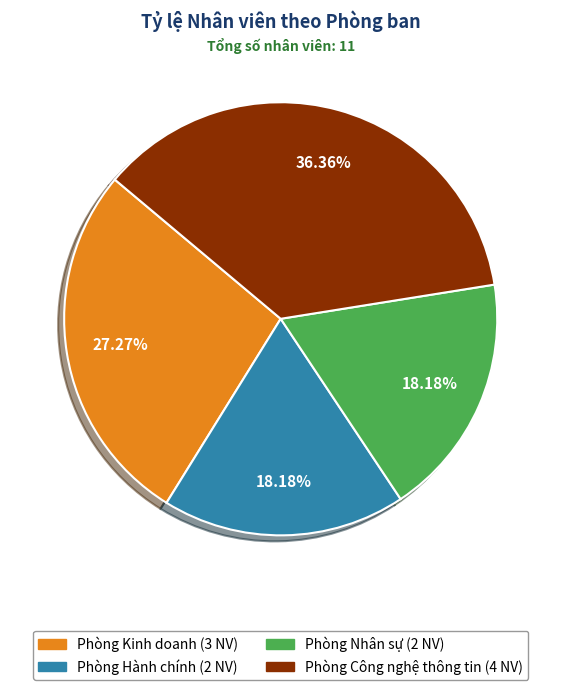

Count the number of slices in the pie.

4